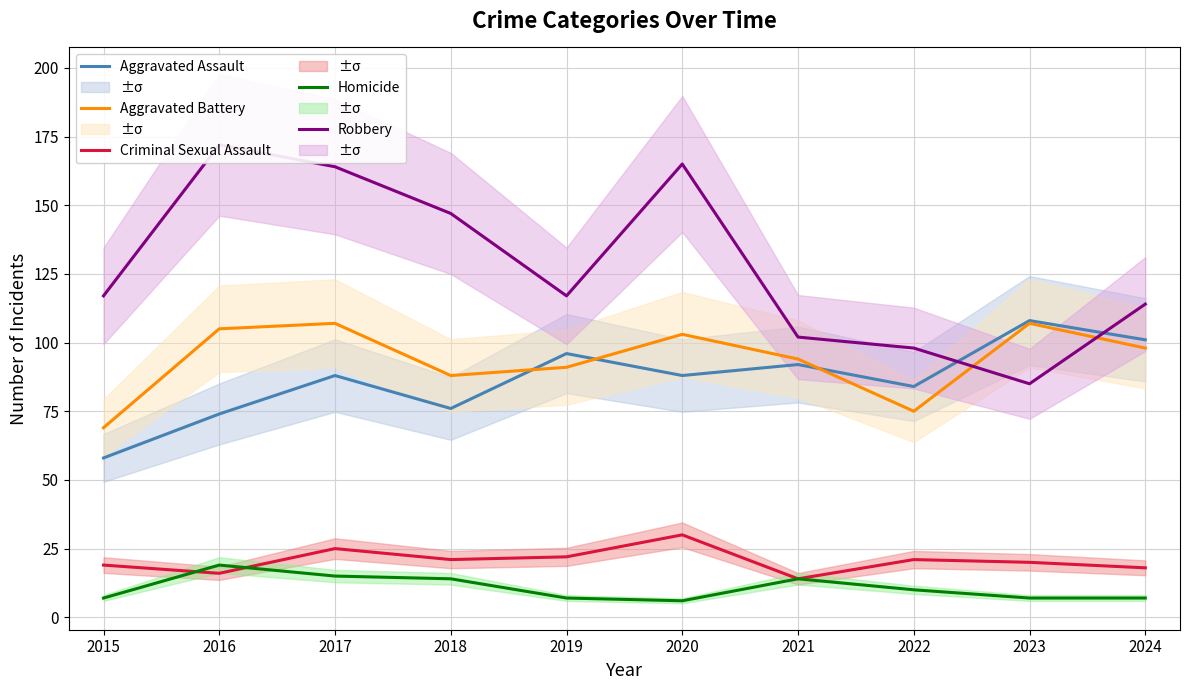

True or false: Homicide has more than 0 interior local peaks.

True